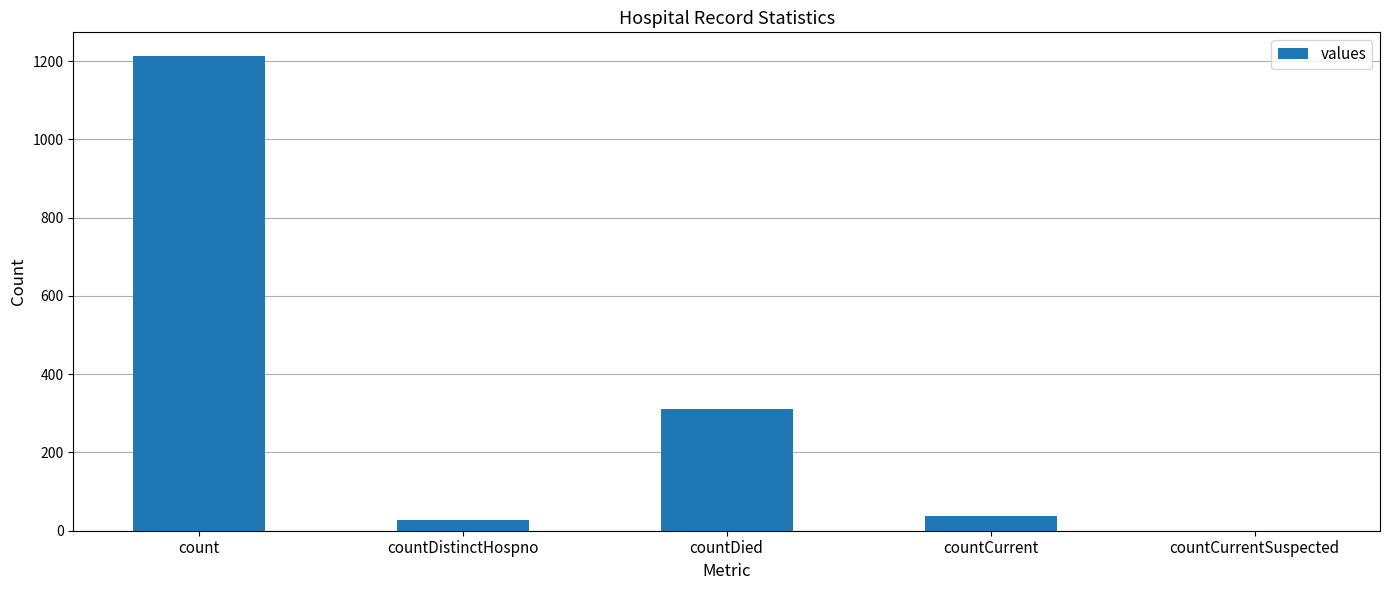

What is the sum of all values?

1587